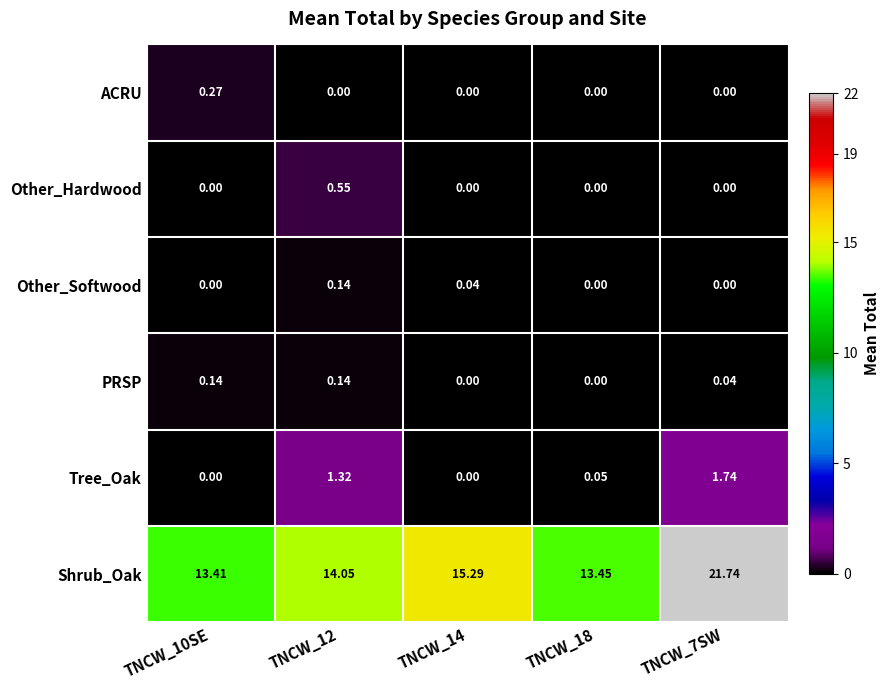

Which series changed the most between TNCW_12 and TNCW_14?

Tree_Oak